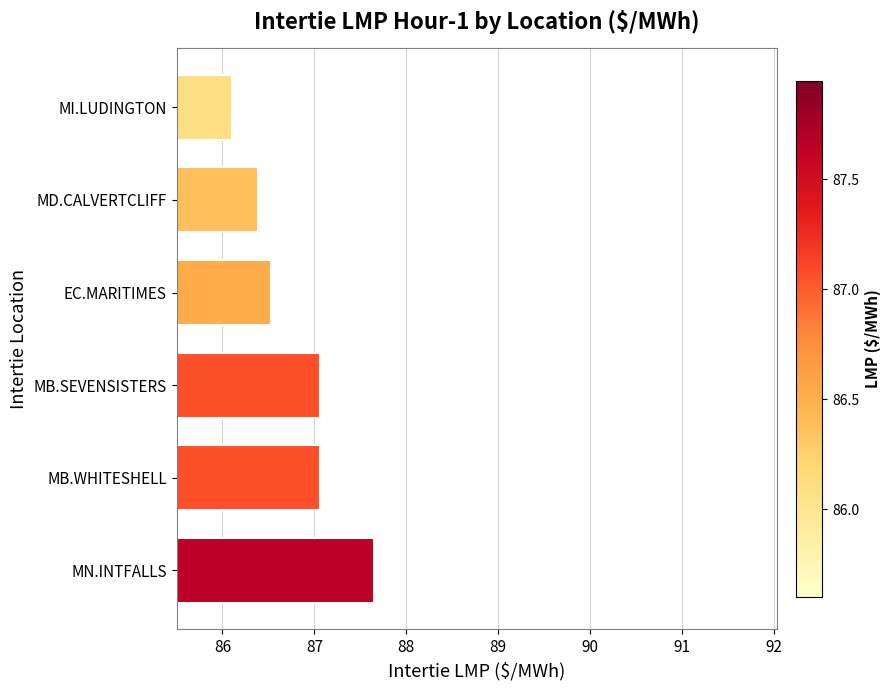

What is the sum of the values at EC.MARITIMES and MD.CALVERTCLIFF?

172.9